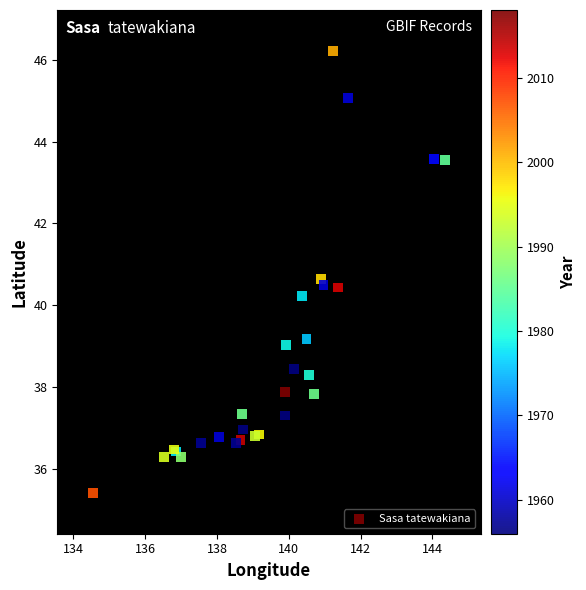

What Y value in the scatter plot is closest to 40?

40.2